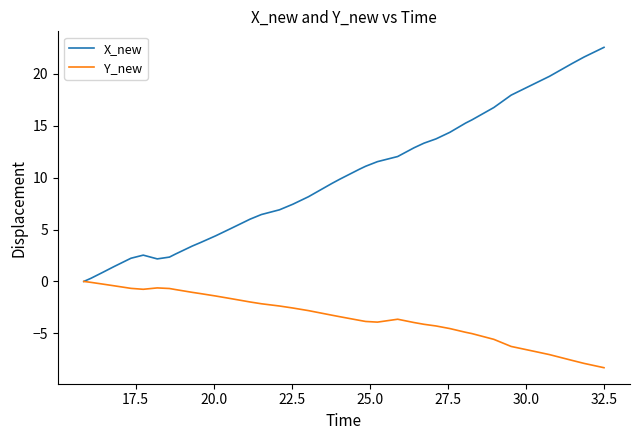

Which series has the widest spread of values?

X_new